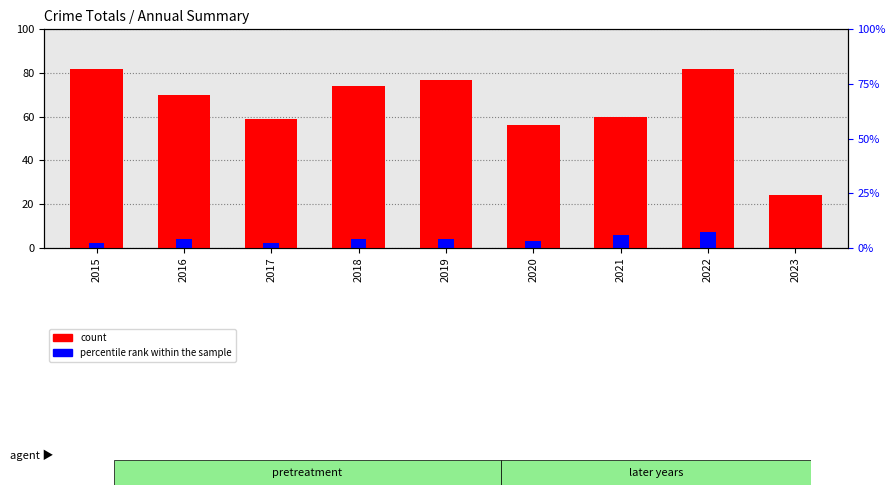

What is the value of the count bar at the 8th from the left?

82